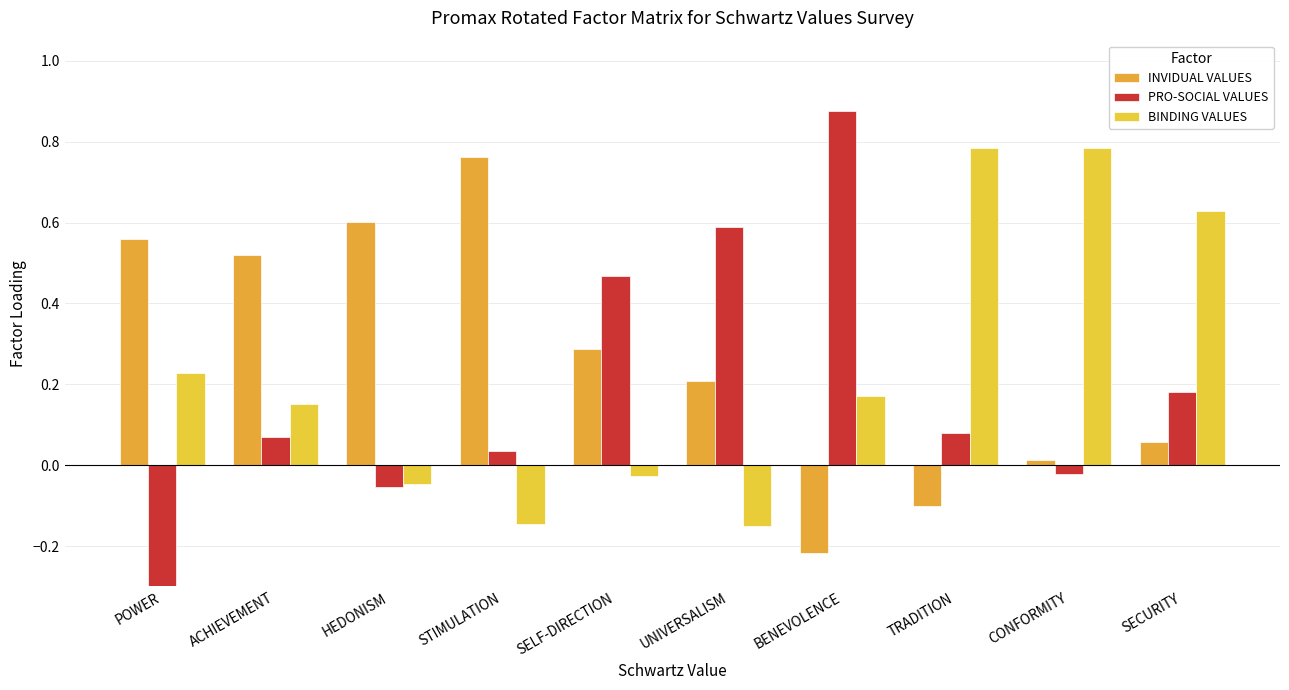

Which category has the lowest value across all series?

POWER